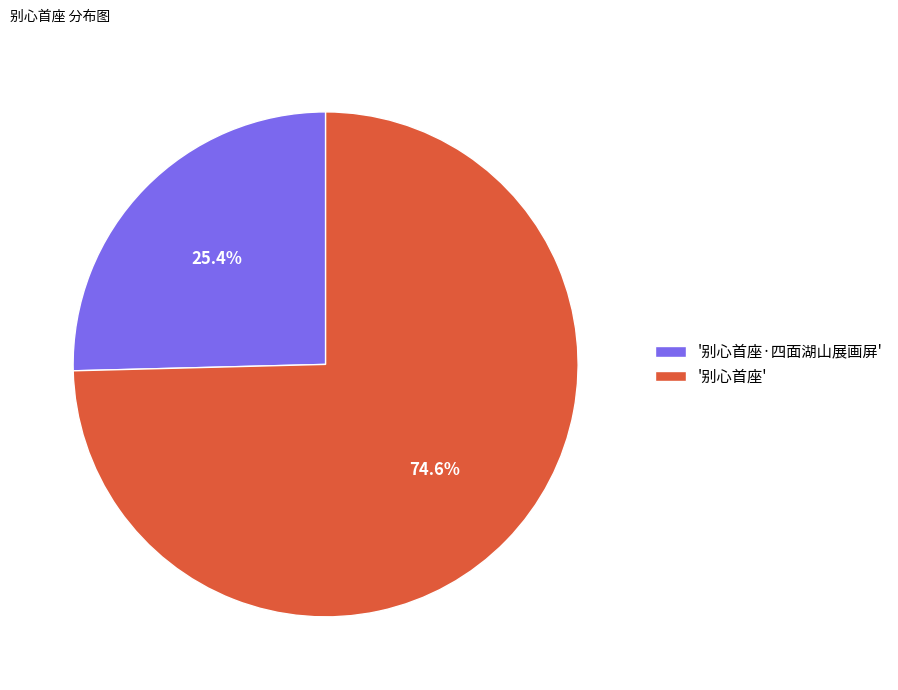

Approximately how many times larger is the value at '别心首座·四面湖山展画屏' compared to '别心首座'?

0.3